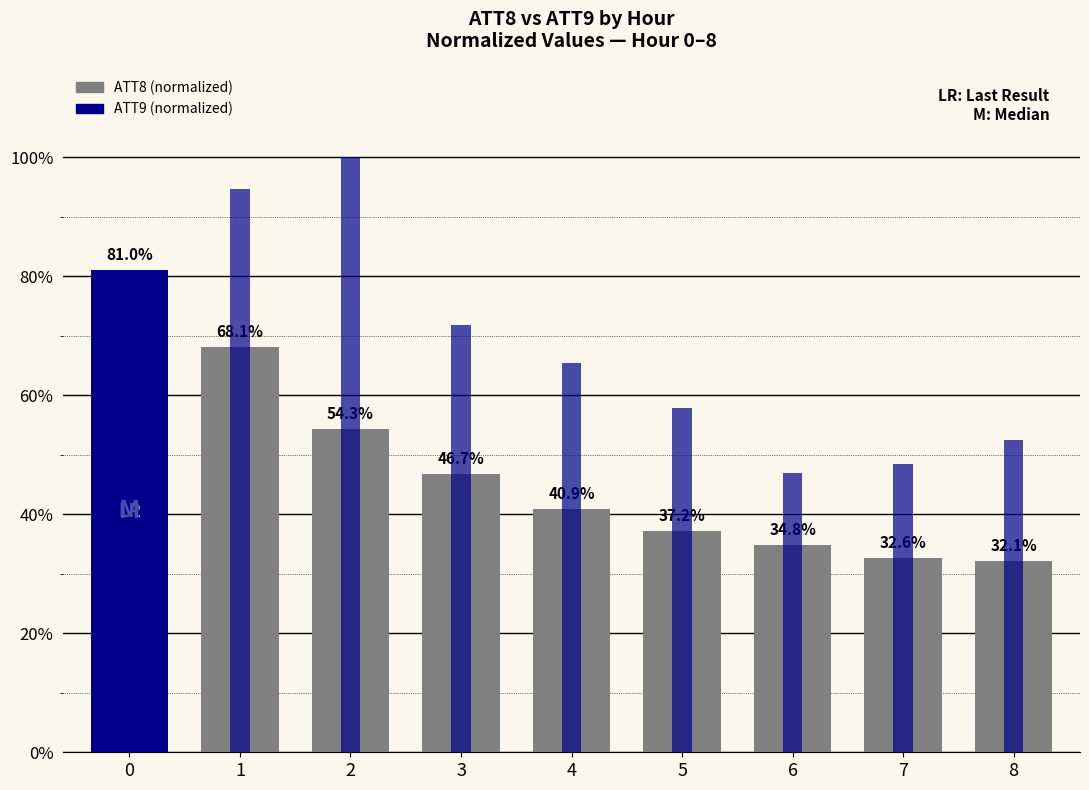

Rank the series at 4 from highest to lowest value.

ATT9, ATT8